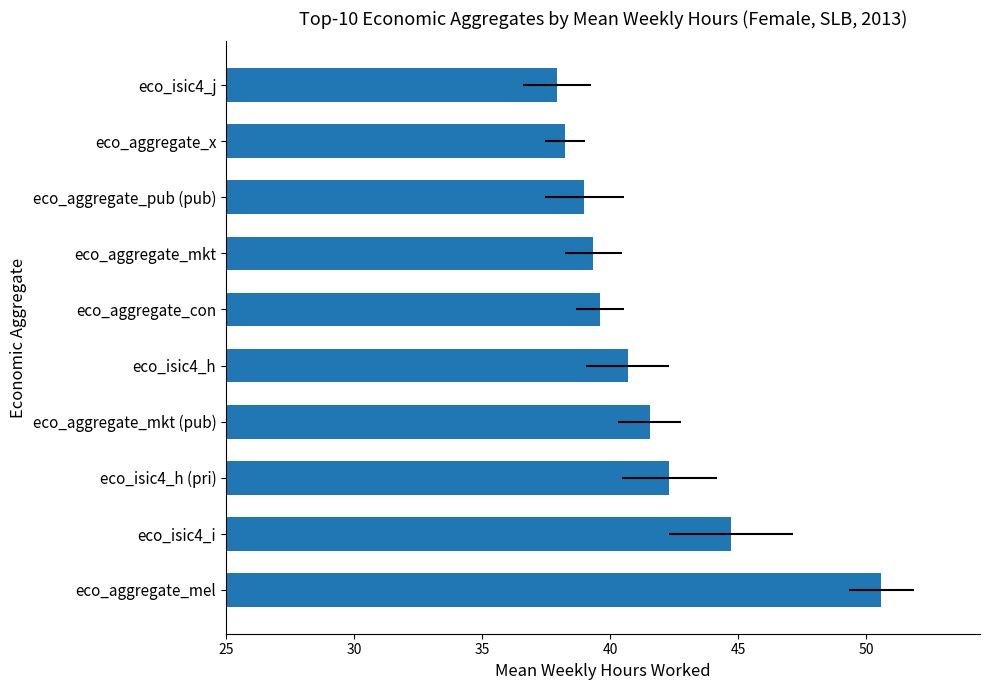

Are the bars grouped side by side (vs. stacked)?

No